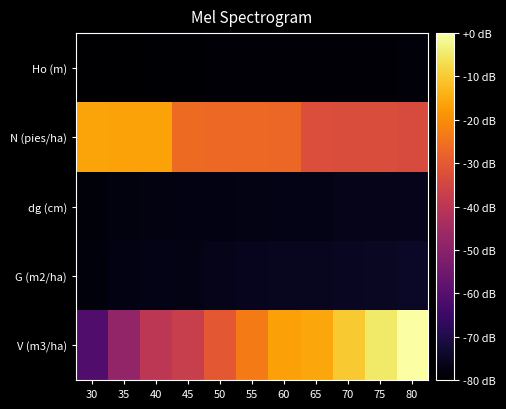

At 50, list the series in order from smallest to largest.

Ho (m), dg (cm), G (m2/ha), V (m3/ha), N (pies/ha)